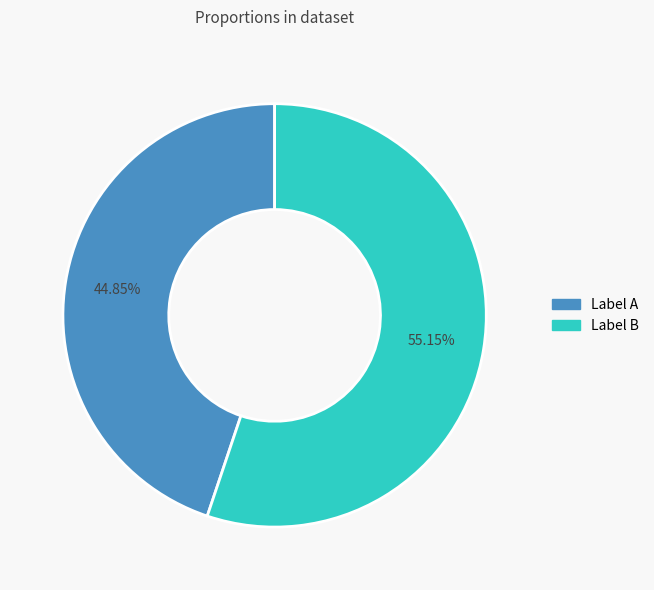

Rank the categories by value from lowest to highest.

Label A, Label B